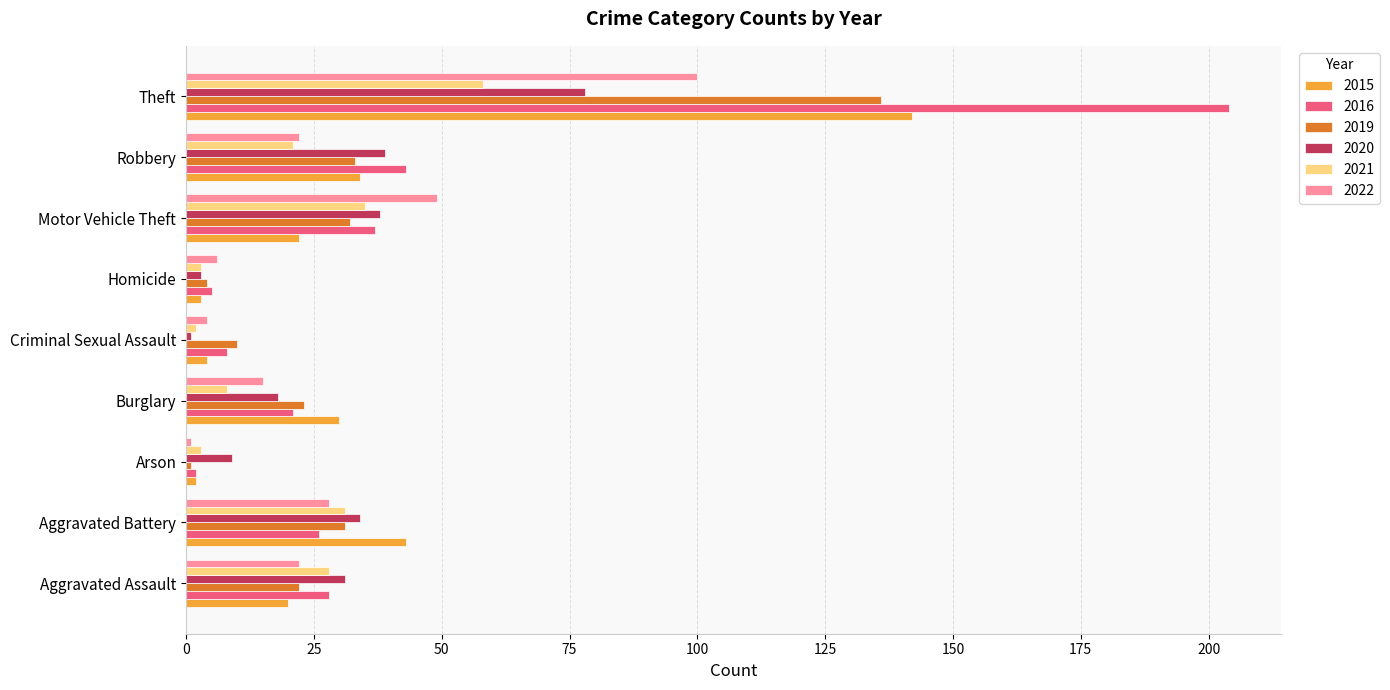

At which label does 2015 reach its peak?

Theft